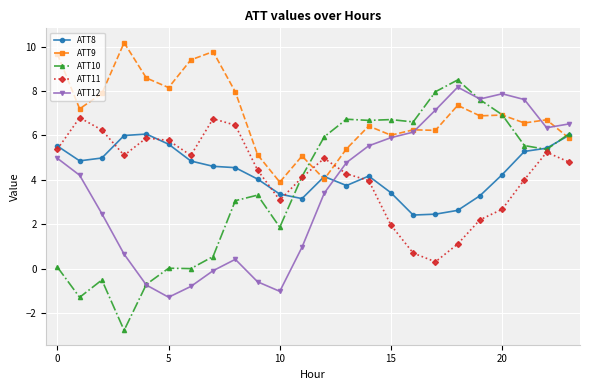

True or false: ATT10 has more than 2 points higher than both neighbors.

True